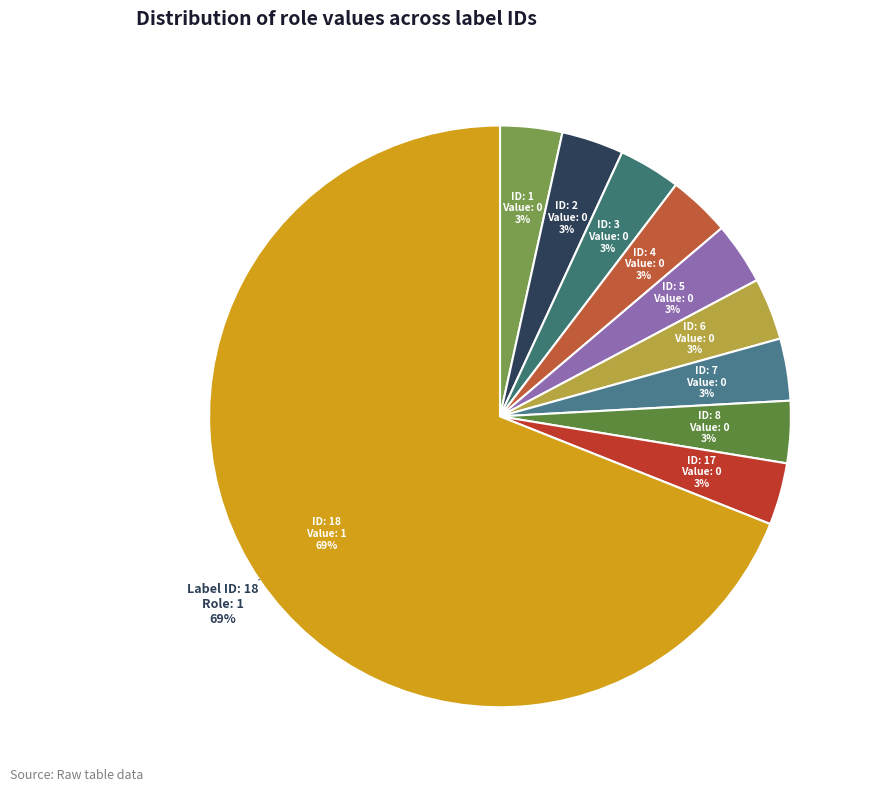

Which slice is the largest?

18